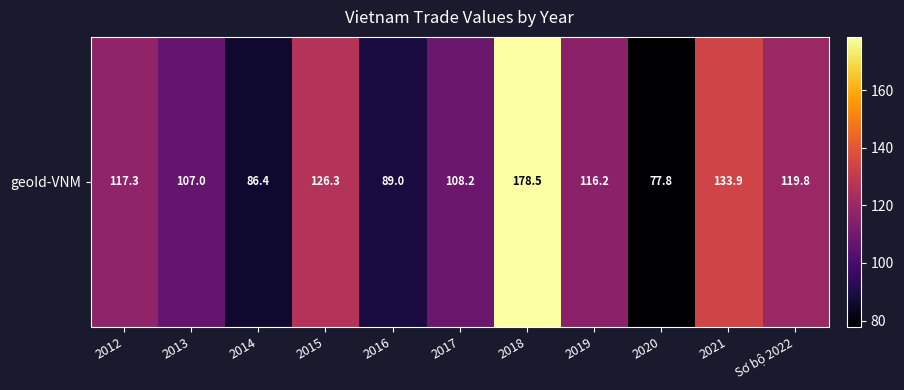

How many categories are shown in the chart?

11